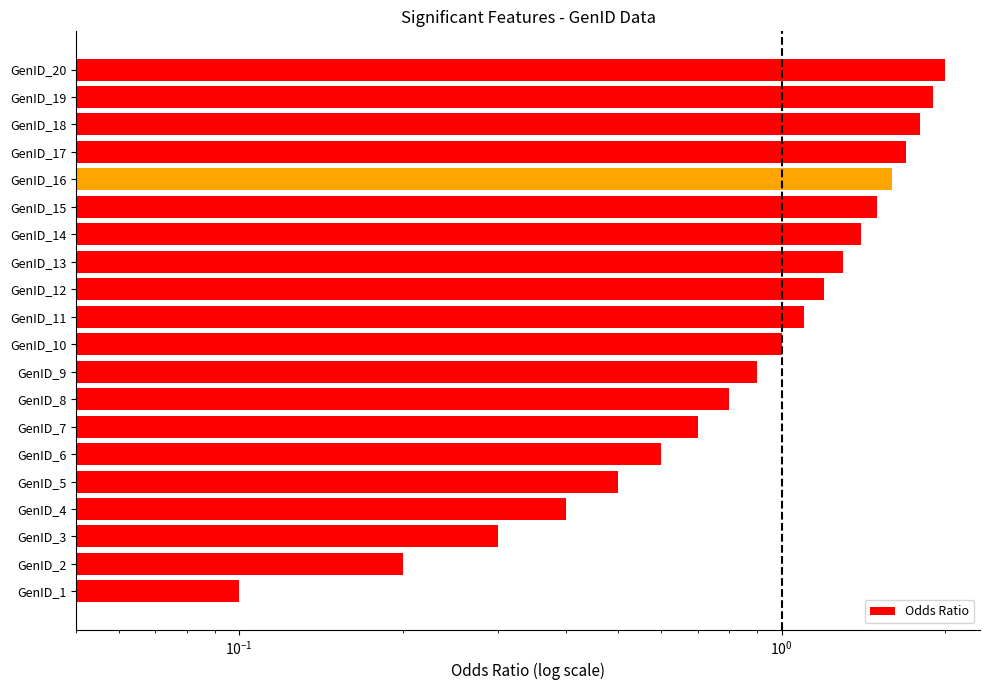

What is the smallest value displayed?

0.1